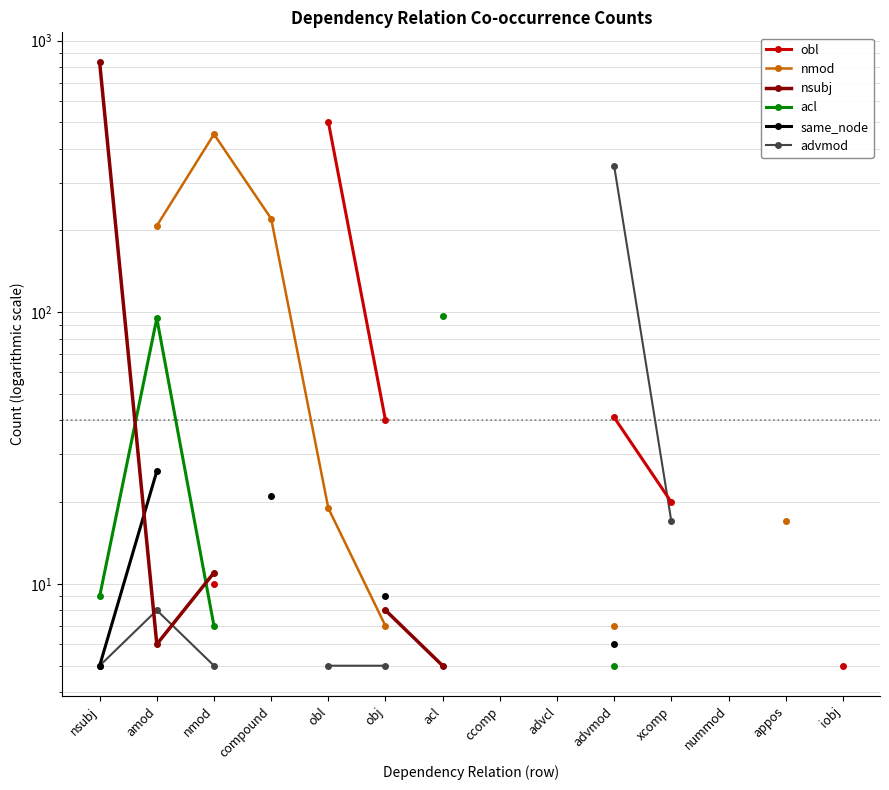

How many categories are shown in the chart?

14